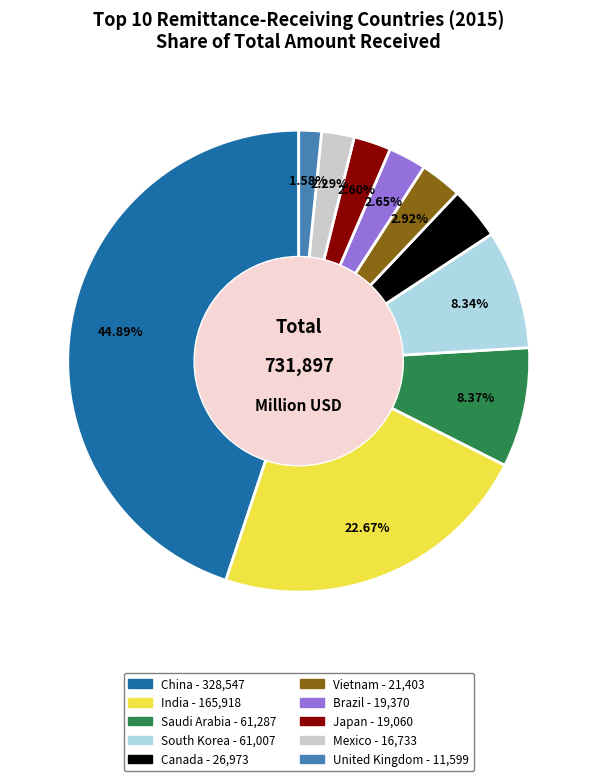

Between United Kingdom and Japan, which is larger?

Japan